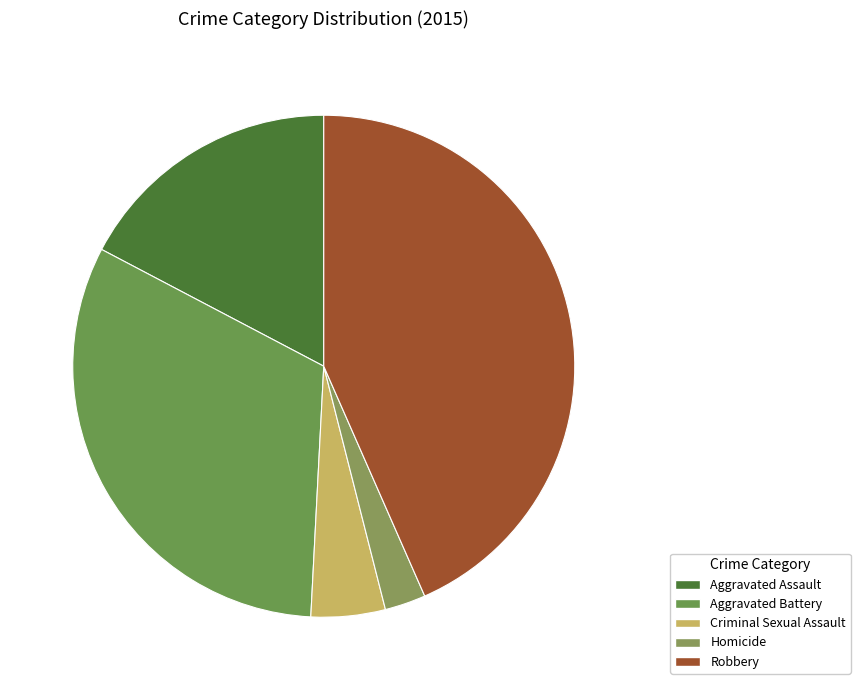

What is the total percentage of Aggravated Assault and Robbery?

60.7%